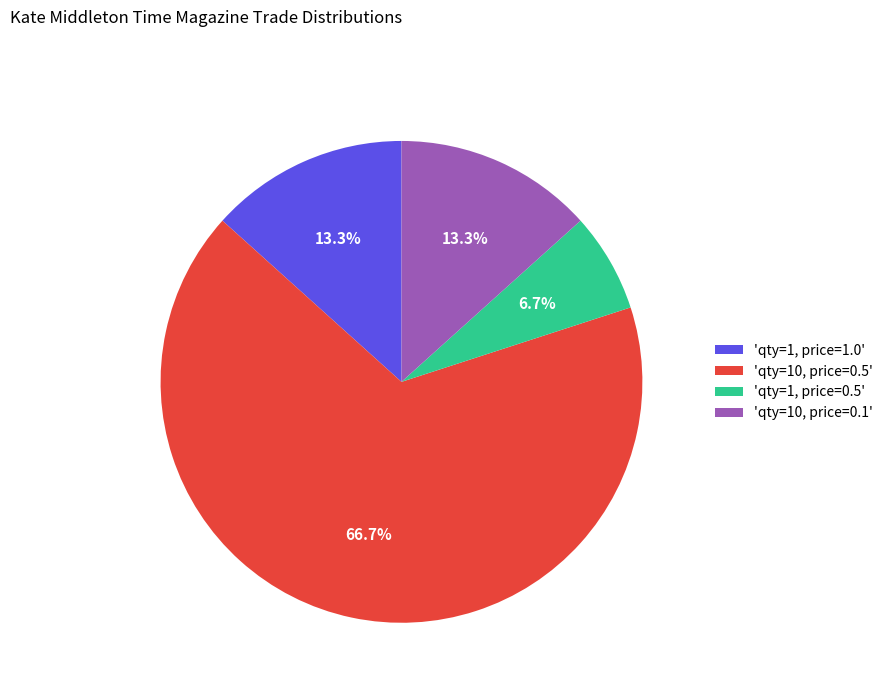

Which category accounts for the majority?

'qty=10, price=0.5'